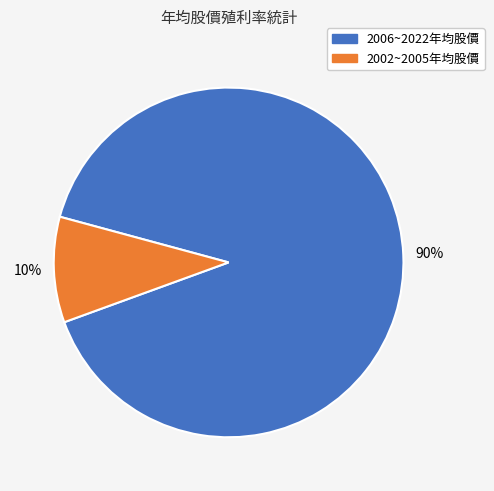

How many slices are in this pie chart?

2